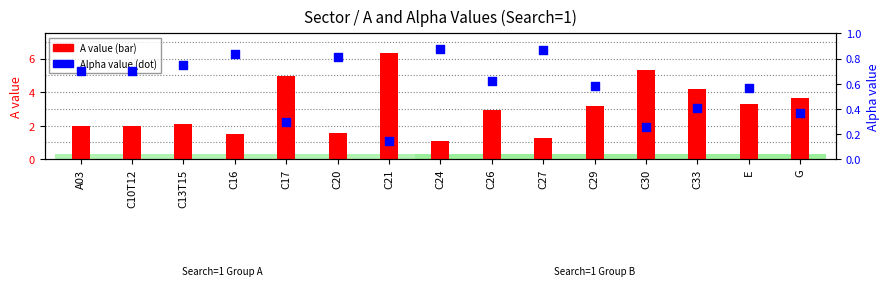

Which series reaches the maximum Y coordinate?

A value